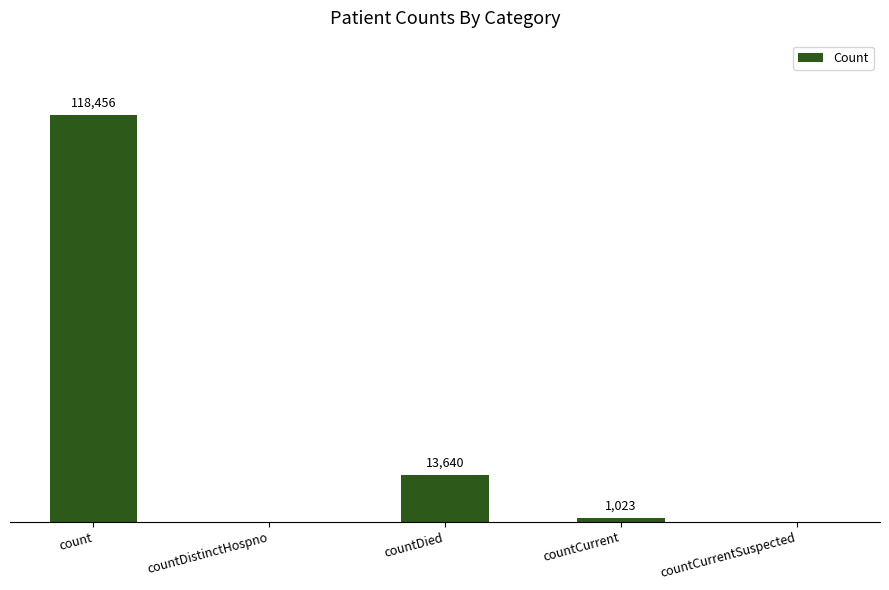

At which category does the chart reach its peak across all series?

count